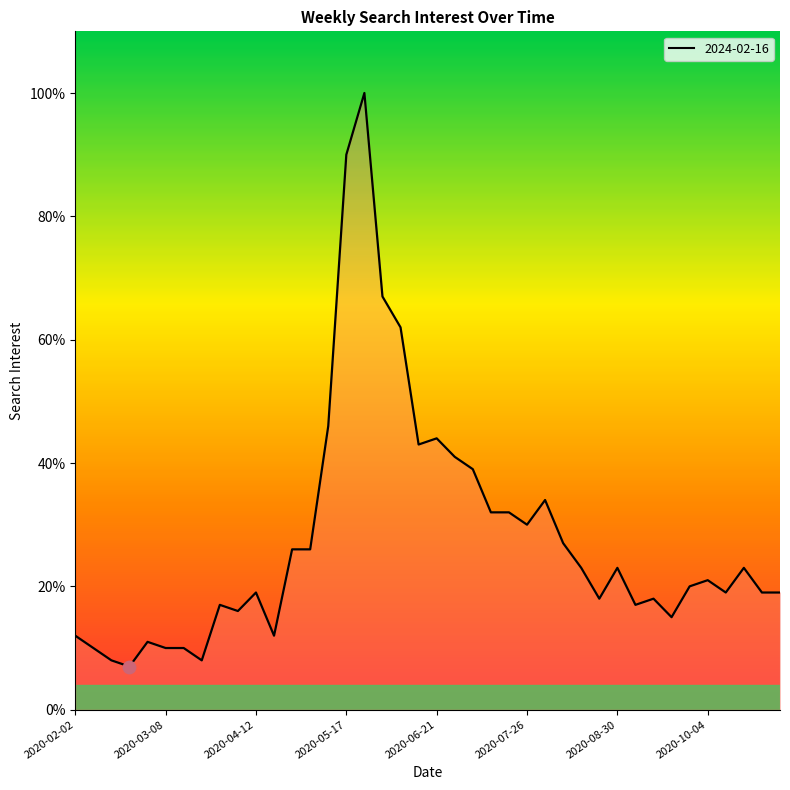

What is the greatest value displayed?

100